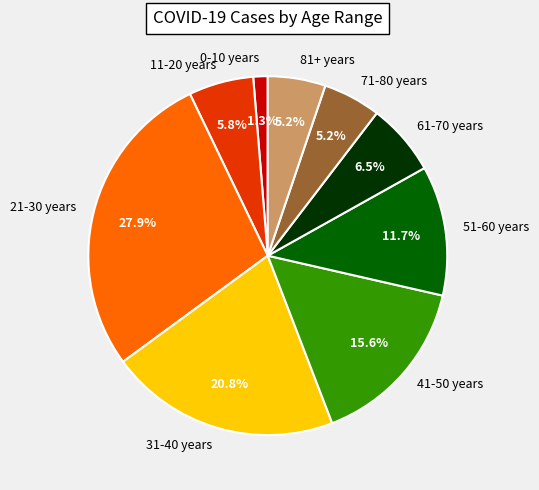

True or false: 11-20 years accounts for 6% of the total.

True